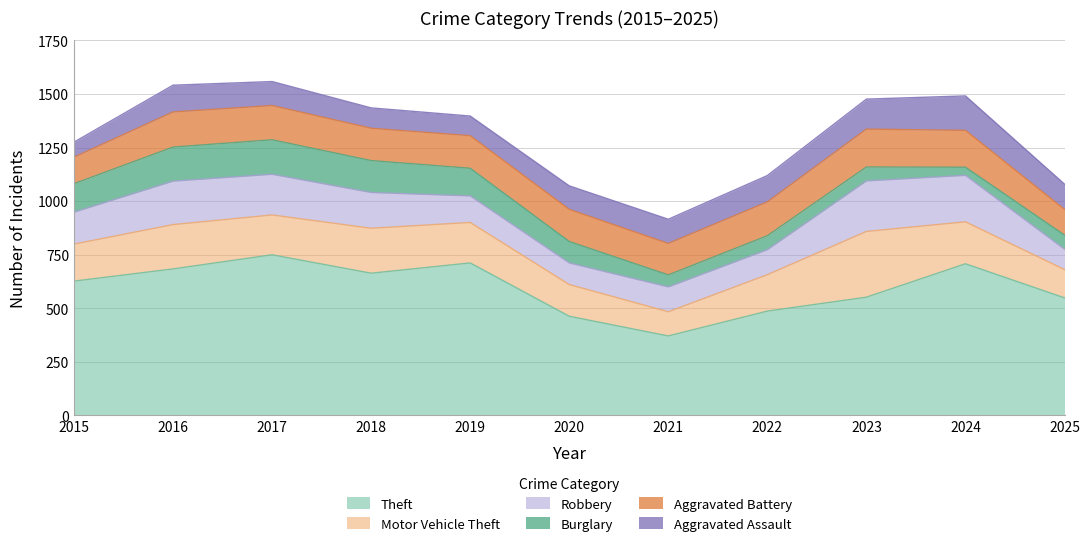

What is the difference between the maximum and minimum values in the Theft series?

379